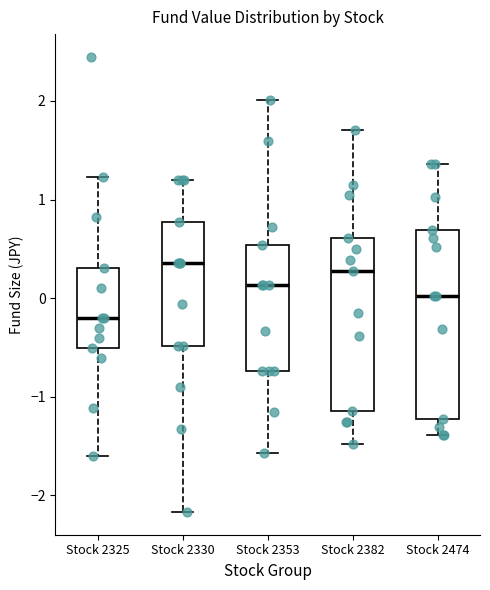

Reading left to right, transcribe this box plot: for each box, give where its median line is, the range the box spans, and where its two whiskers end, as read against the y-axis. The values are not printed on the chart, so give them approximately, as read against the axis.

Stock 2325: median -0.2, box -0.5 to 0.3, whiskers -1.6 to 1.2
Stock 2330: median 0.4, box -0.5 to 0.8, whiskers -2.2 to 1.2
Stock 2353: median 0.1, box -0.7 to 0.5, whiskers -1.6 to 2.0
Stock 2382: median 0.3, box -1.1 to 0.6, whiskers -1.5 to 1.7
Stock 2474: median 0.0, box -1.2 to 0.7, whiskers -1.4 to 1.4